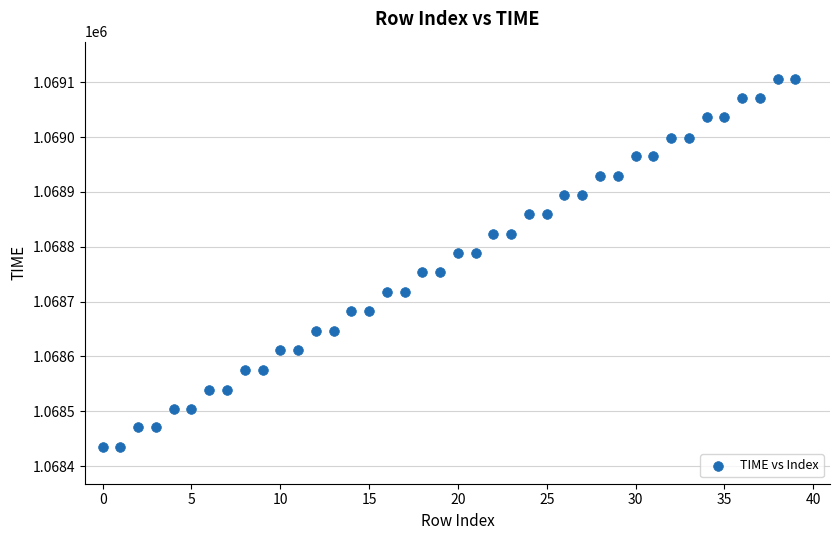

What is the range of Y values (max minus min)?

672